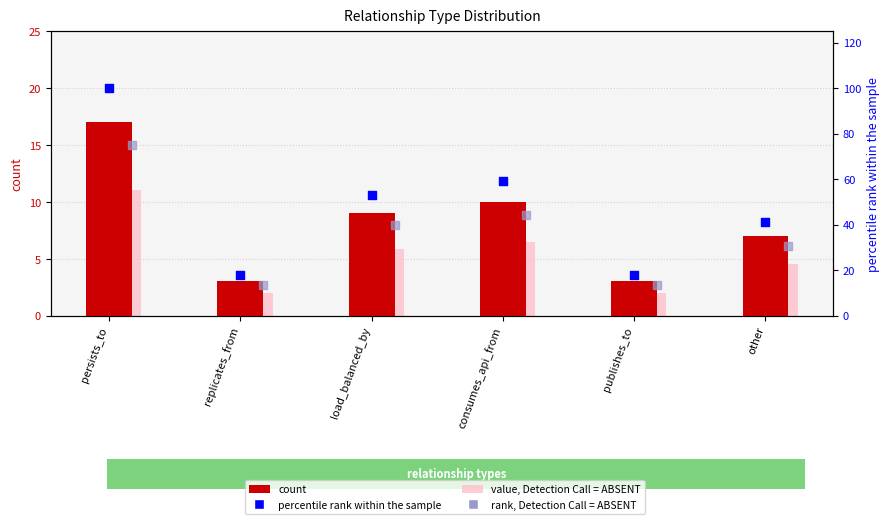

What are all the series names shown in the legend?

count, value, Detection Call = ABSENT, percentile rank within the sample, rank, Detection Call = ABSENT